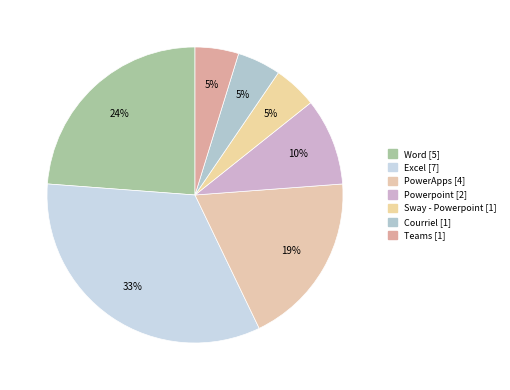

How many slices are in this pie chart?

7